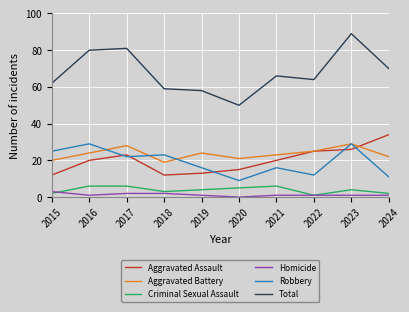

List the labels in order of Total value, smallest first.

2020, 2019, 2018, 2015, 2022, 2021, 2024, 2016, 2017, 2023